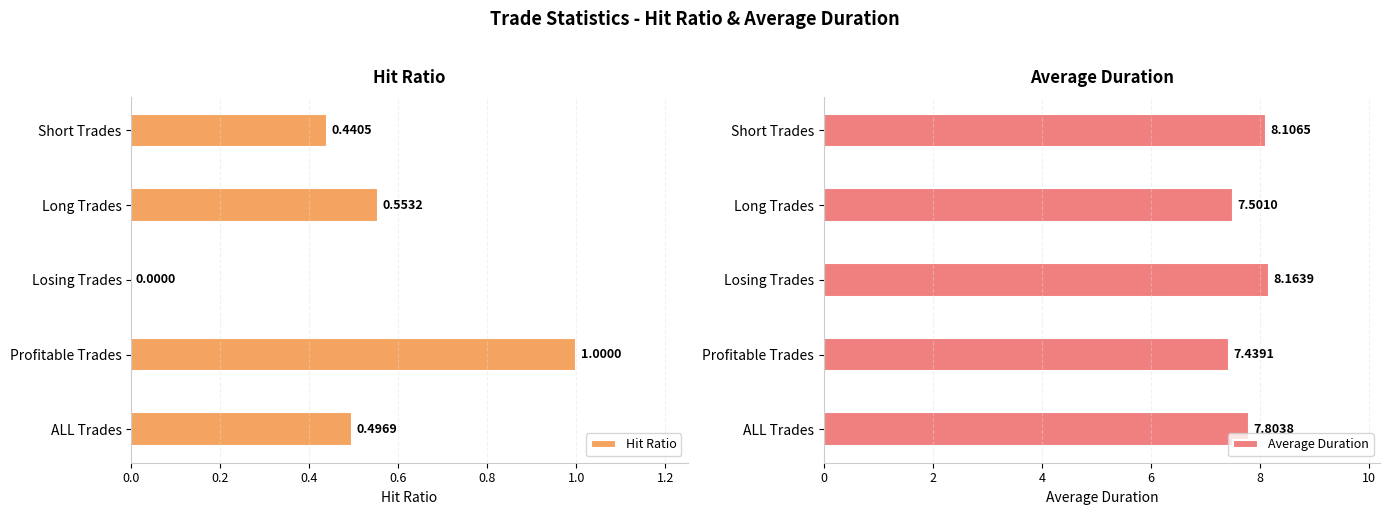

True or false: Hit Ratio has a value of 0.2 at ALL Trades.

False